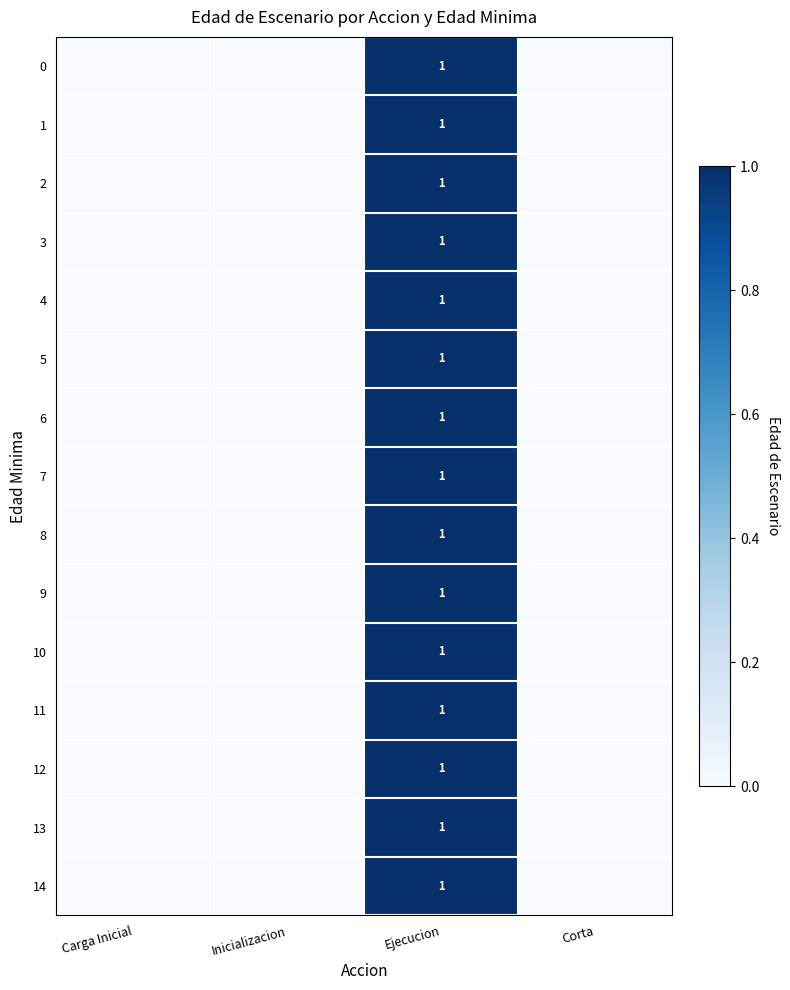

What is the difference between the maximum and minimum values in the row_0 series?

1